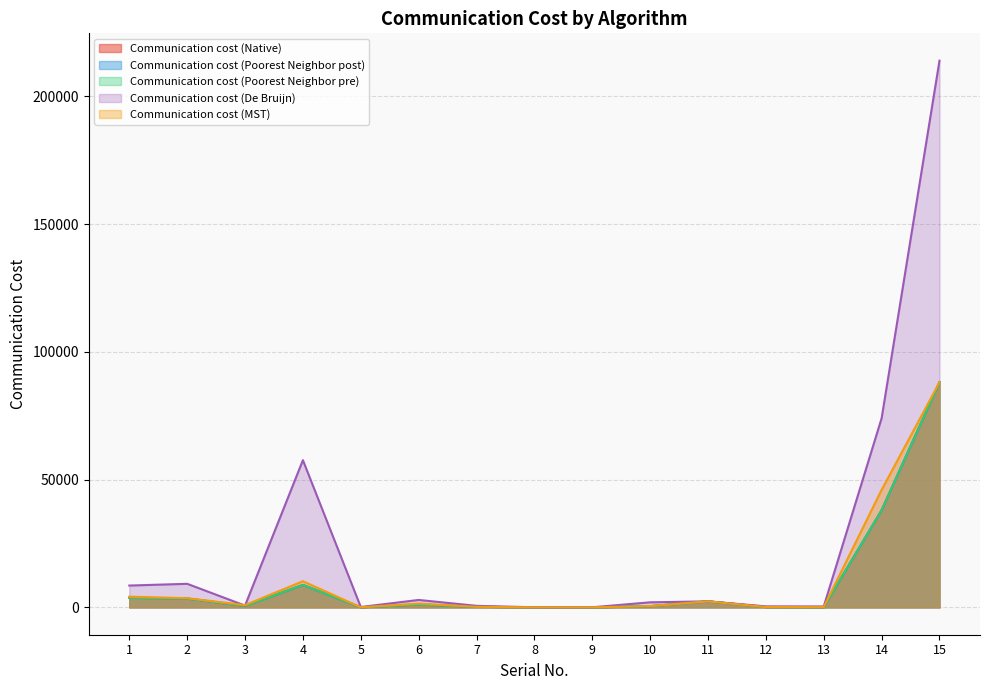

What is the value of the Communication cost (Poorest Neighbor pre) point at the 6th from the left?

1120